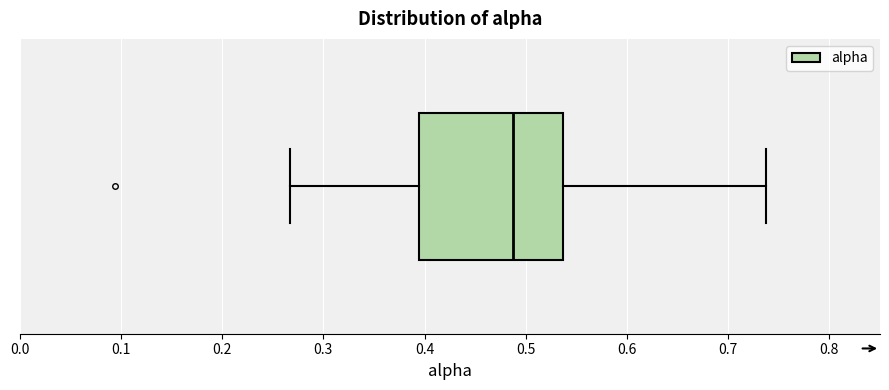

Read this box plot against the x-axis: the position of the median line, the range covered by the box, and the ends of both whiskers. The values are not printed on the chart, so give them approximately, as read against the axis.

median 0.49, box 0.39 to 0.54, whiskers 0.27 to 0.74